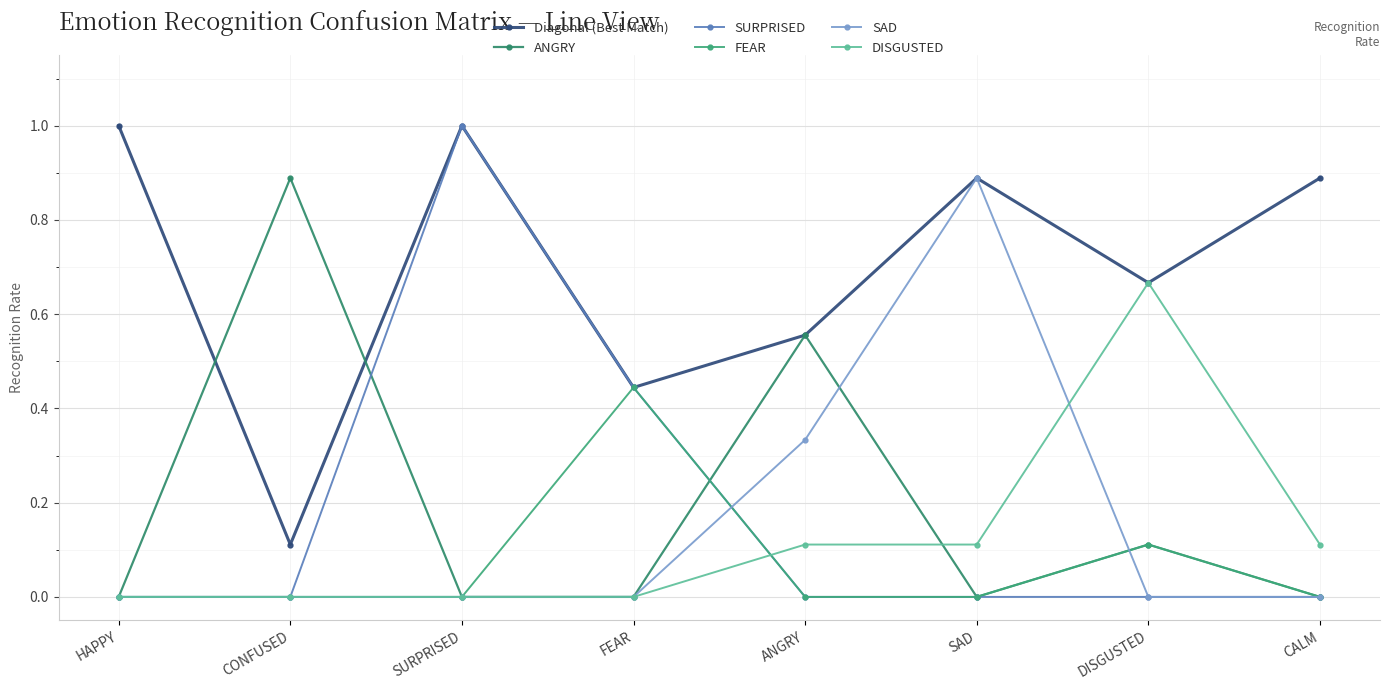

Rank the series by their maximum value, from highest to lowest.

Diagonal (Best Match), SURPRISED, ANGRY, SAD, DISGUSTED, FEAR